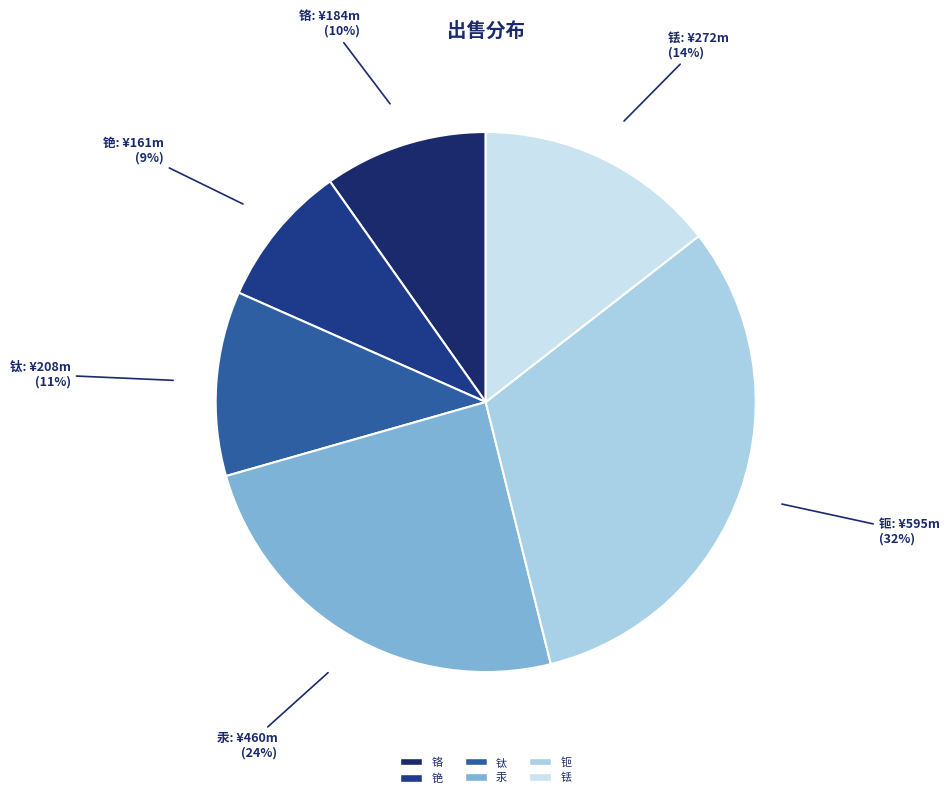

To the nearest percent, what portion does 铬 represent?

10%